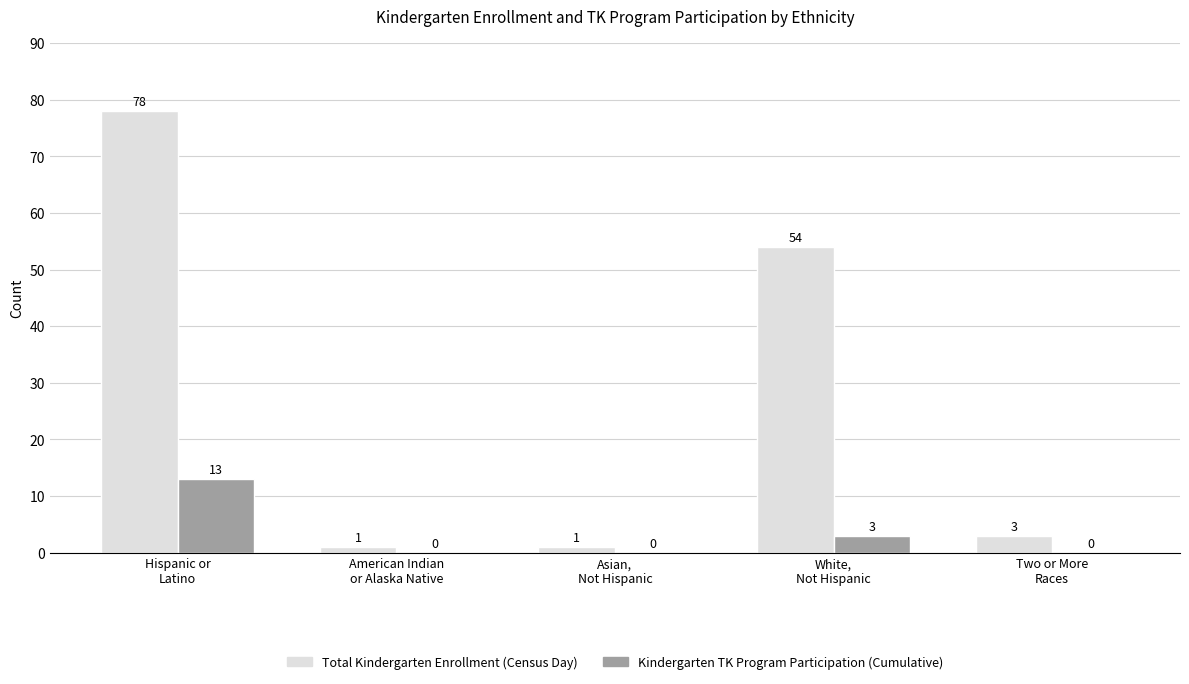

Count the number of data series in this chart.

2